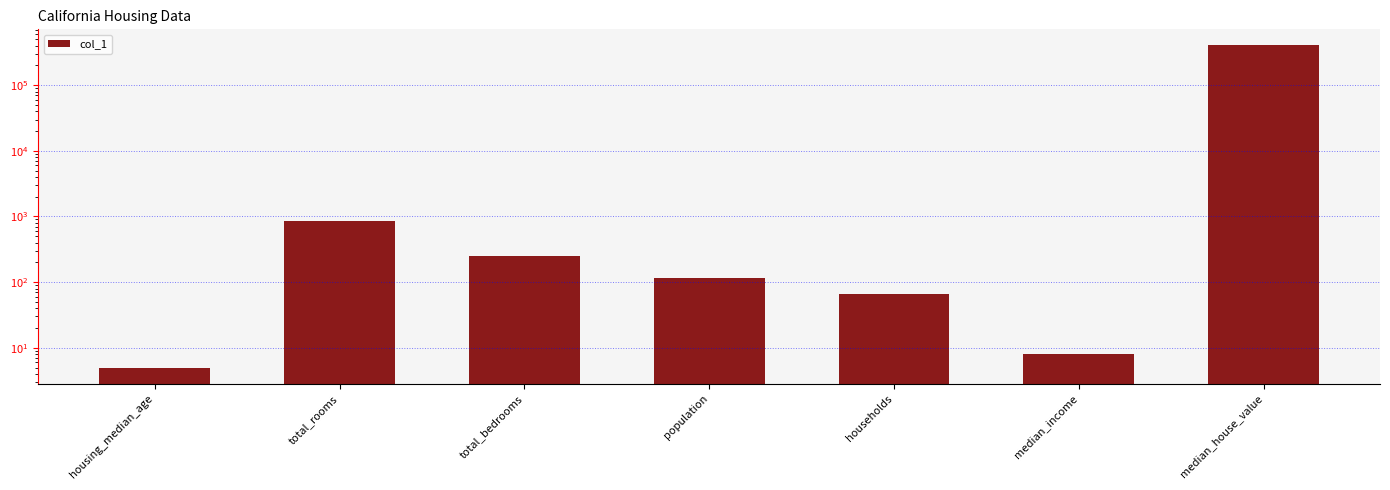

What is the value of the 2nd bar from the left?

846.0